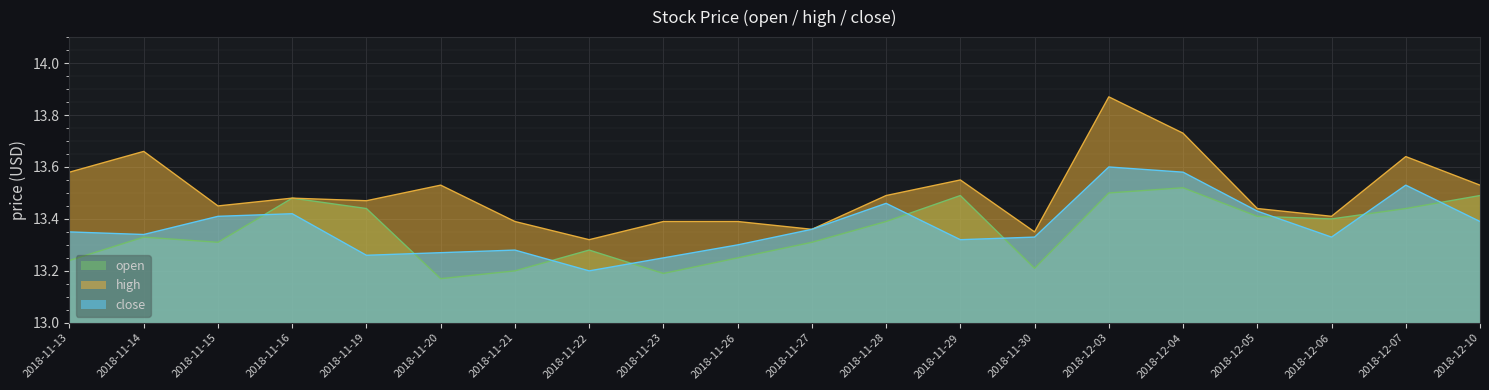

Reading left to right, what are all the values shown in this chart?

open: 2018-11-13=13.2	2018-11-14=13.3	2018-11-15=13.3	2018-11-16=13.5	2018-11-19=13.4	2018-11-20=13.2	2018-11-21=13.2	2018-11-22=13.3	2018-11-23=13.2	2018-11-26=13.2	2018-11-27=13.3	2018-11-28=13.4	2018-11-29=13.5	2018-11-30=13.2	2018-12-03=13.5	2018-12-04=13.5	2018-12-05=13.4	2018-12-06=13.4	2018-12-07=13.4	2018-12-10=13.5
high: 2018-11-13=13.6	2018-11-14=13.7	2018-11-15=13.4	2018-11-16=13.5	2018-11-19=13.5	2018-11-20=13.5	2018-11-21=13.4	2018-11-22=13.3	2018-11-23=13.4	2018-11-26=13.4	2018-11-27=13.4	2018-11-28=13.5	2018-11-29=13.6	2018-11-30=13.3	2018-12-03=13.9	2018-12-04=13.7	2018-12-05=13.4	2018-12-06=13.4	2018-12-07=13.6	2018-12-10=13.5
close: 2018-11-13=13.3	2018-11-14=13.3	2018-11-15=13.4	2018-11-16=13.4	2018-11-19=13.3	2018-11-20=13.3	2018-11-21=13.3	2018-11-22=13.2	2018-11-23=13.2	2018-11-26=13.3	2018-11-27=13.4	2018-11-28=13.5	2018-11-29=13.3	2018-11-30=13.3	2018-12-03=13.6	2018-12-04=13.6	2018-12-05=13.4	2018-12-06=13.3	2018-12-07=13.5	2018-12-10=13.4